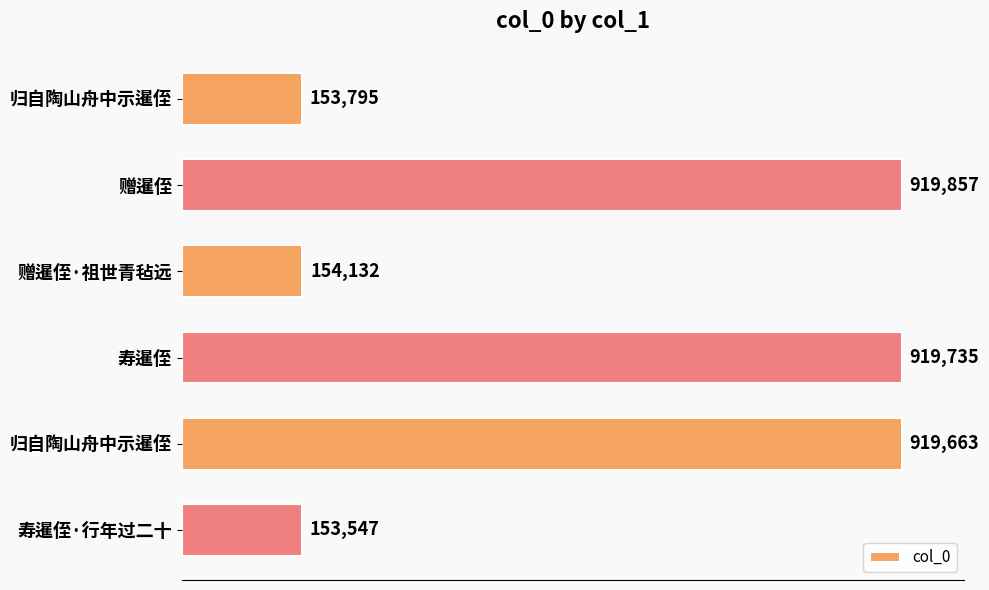

Does the chart contain any negative values?

No